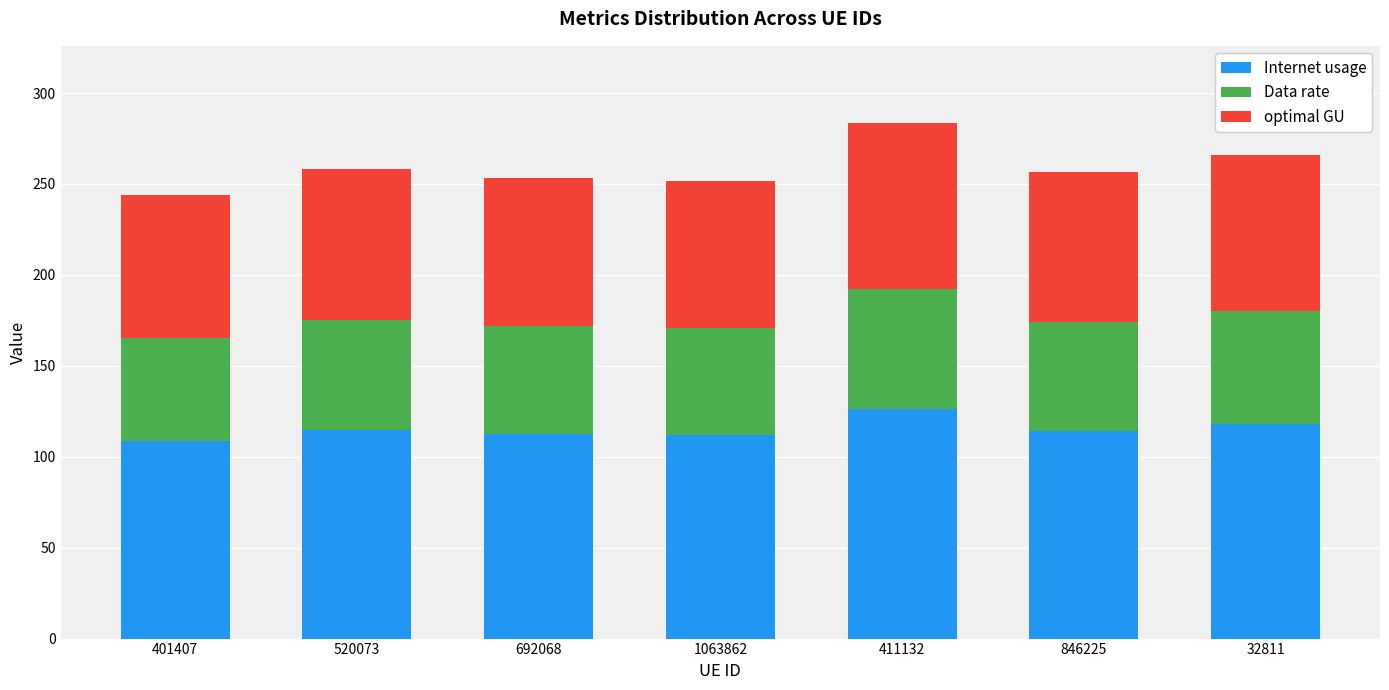

True or false: Internet usage has a value of 118.2 at 32811.

True